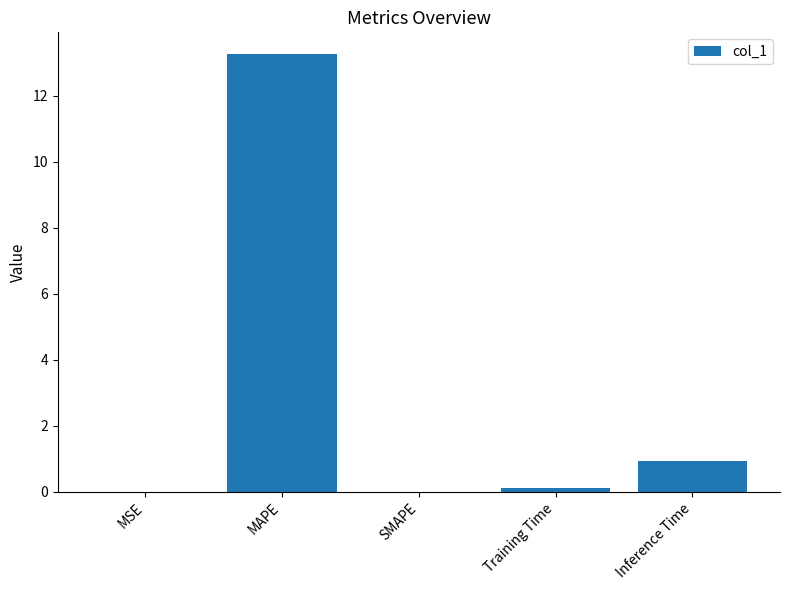

What is the change in value from SMAPE to Training Time?

+0.1